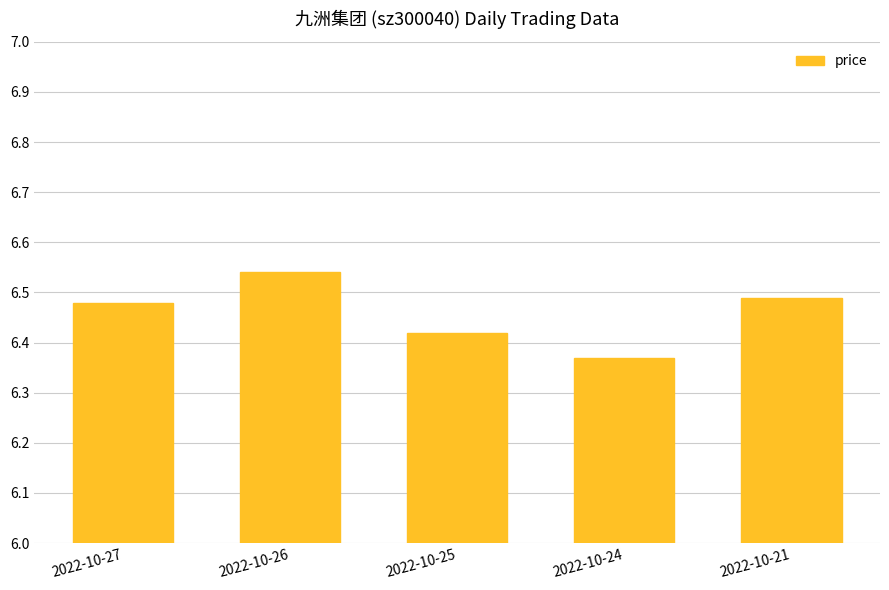

List the labels in order of value, largest first.

2022-10-26, 2022-10-21, 2022-10-27, 2022-10-25, 2022-10-24